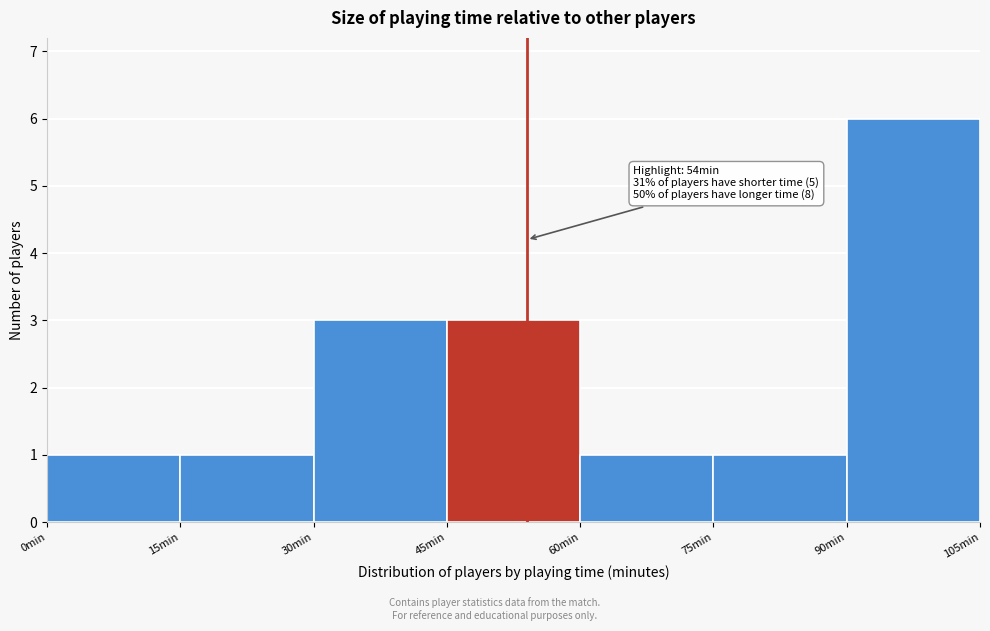

Over which range of the x-axis is the bar tallest?

90 to 105